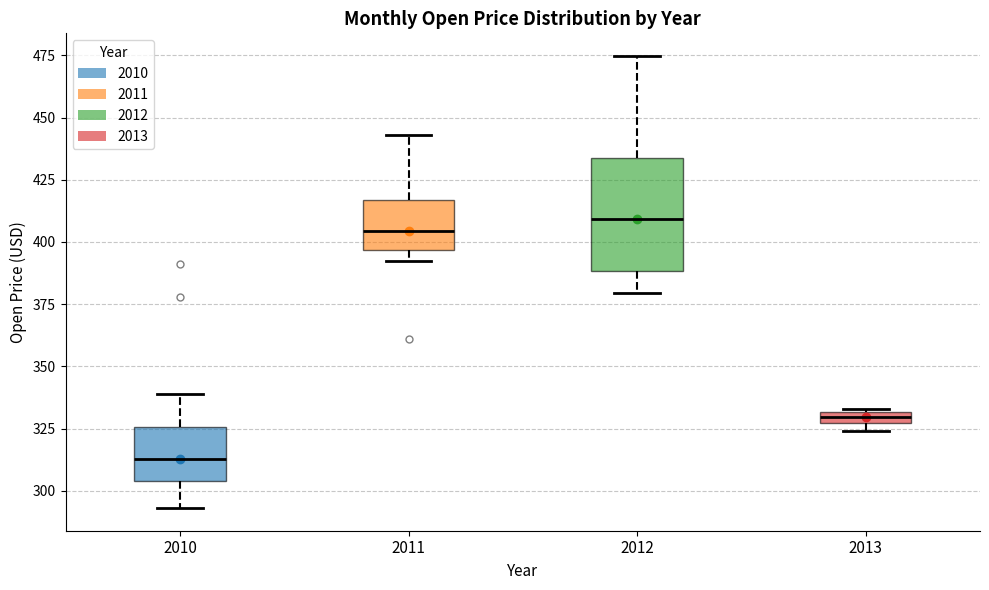

Where is the lower edge of the box at x = 2013 on the y-axis? The values are not printed on the chart, so give them approximately, as read against the axis.

325